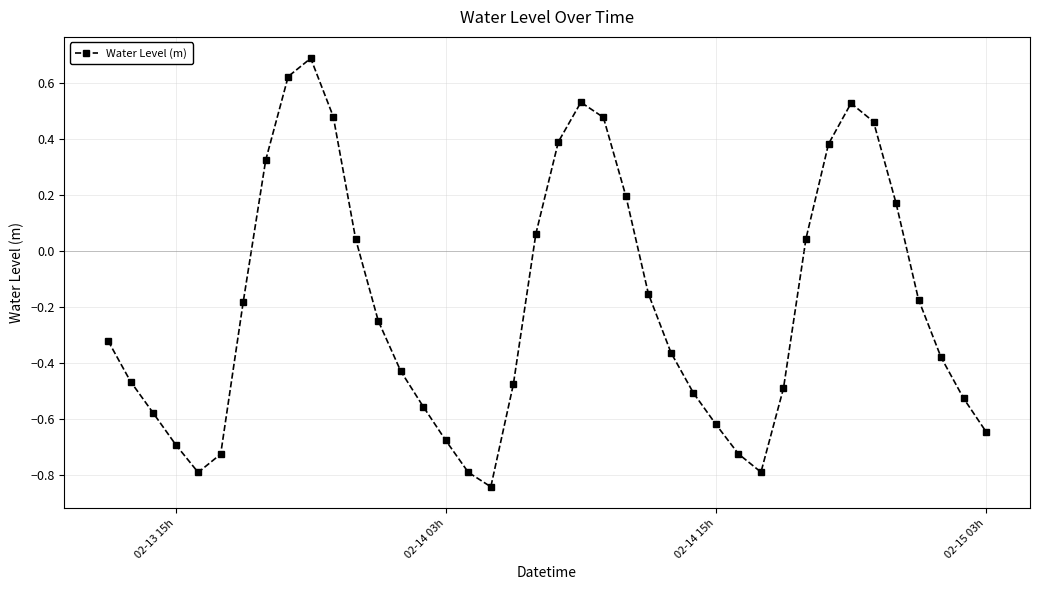

What is the maximum value shown in the chart?

0.7